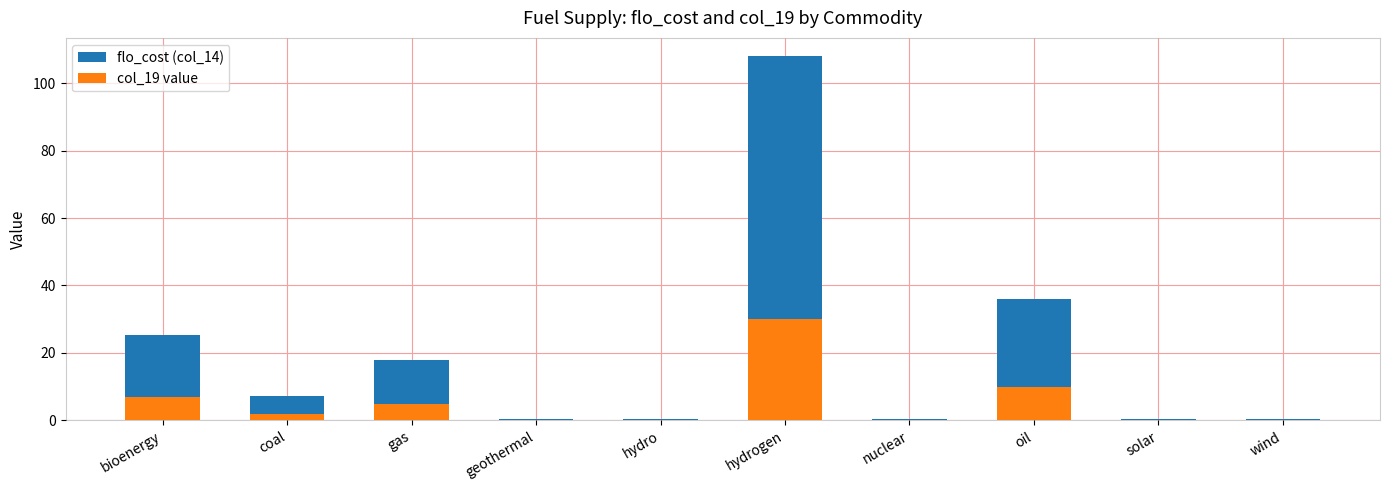

What value does the col_19 value series have at coal?

2.0